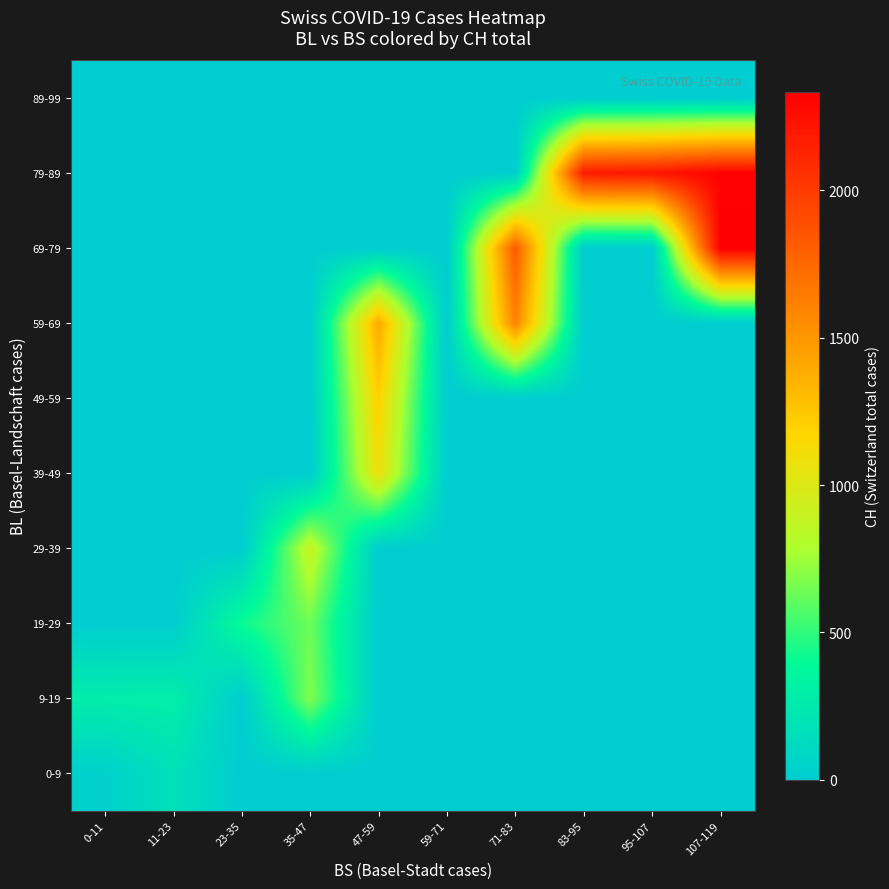

Which series has the widest spread of values?

69-79